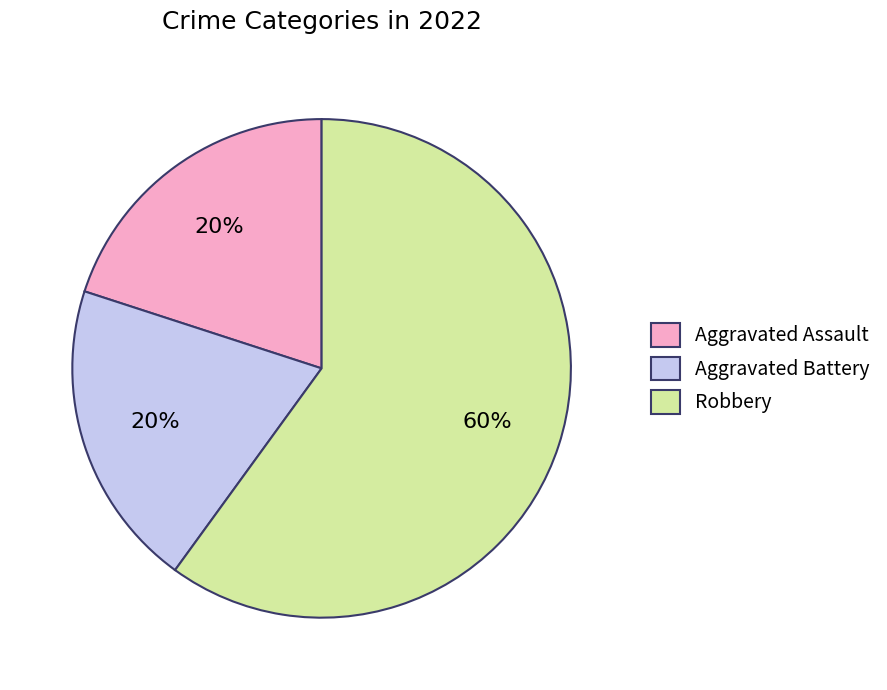

What is the ratio of the value at Aggravated Battery to the value at Robbery?

0.3